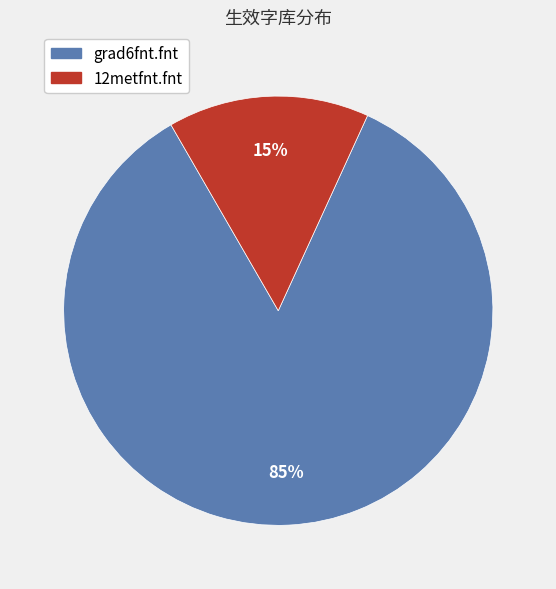

What is the ratio of the value at 12metfnt.fnt to the value at grad6fnt.fnt?

0.2